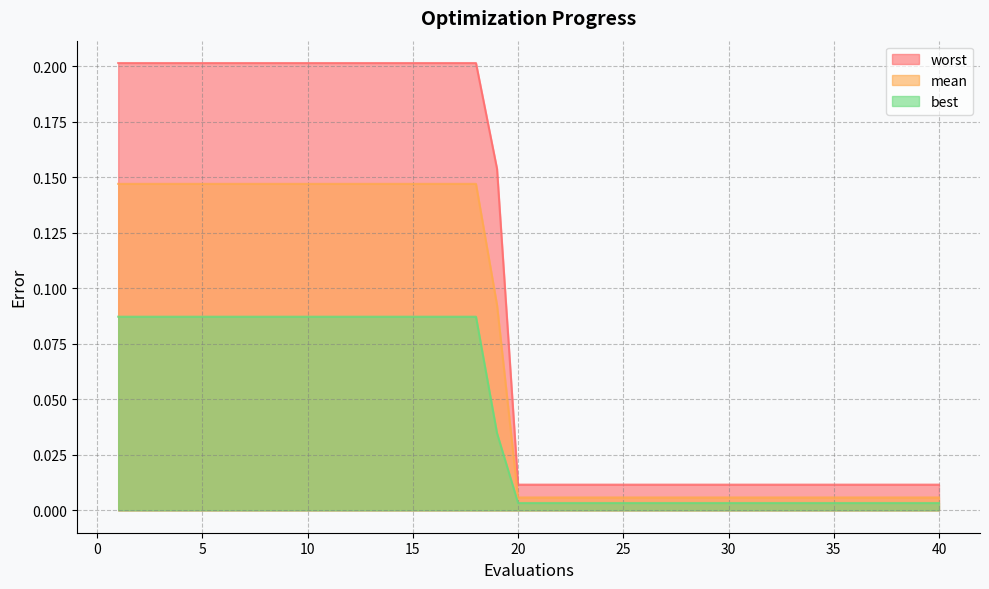

Reading left to right, transcribe all the data shown in this chart.

mean: 0.1	0.1	0.1	0.1	0.1	0.1	0.1	0.1	0.1	0.1	0.1	0.1	0.1	0.1	0.1	0.1	0.1	0.1	0.1	0.0	0.0	0.0	0.0	0.0	0.0	0.0	0.0	0.0	0.0	0.0	0.0	0.0	0.0	0.0	0.0	0.0	0.0	0.0	0.0	0.0
best: 0.1	0.1	0.1	0.1	0.1	0.1	0.1	0.1	0.1	0.1	0.1	0.1	0.1	0.1	0.1	0.1	0.1	0.1	0.0	0.0	0.0	0.0	0.0	0.0	0.0	0.0	0.0	0.0	0.0	0.0	0.0	0.0	0.0	0.0	0.0	0.0	0.0	0.0	0.0	0.0
worst: 0.2	0.2	0.2	0.2	0.2	0.2	0.2	0.2	0.2	0.2	0.2	0.2	0.2	0.2	0.2	0.2	0.2	0.2	0.2	0.0	0.0	0.0	0.0	0.0	0.0	0.0	0.0	0.0	0.0	0.0	0.0	0.0	0.0	0.0	0.0	0.0	0.0	0.0	0.0	0.0